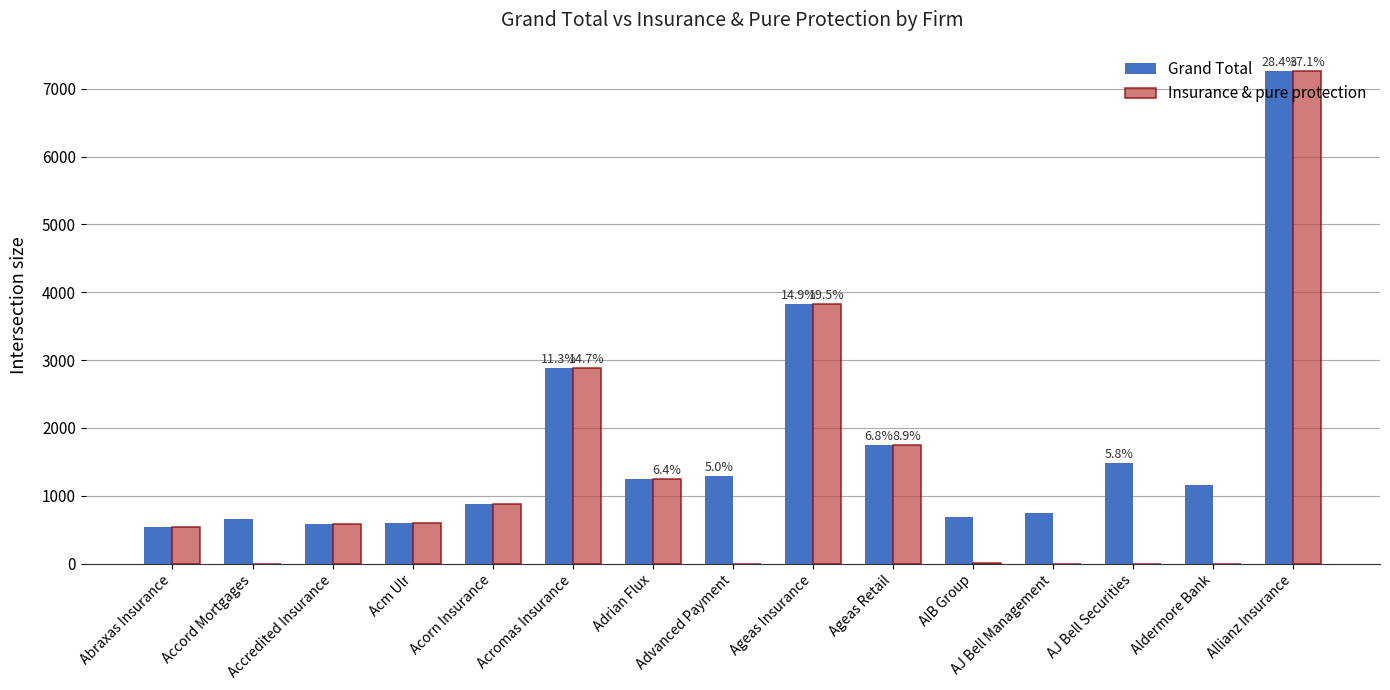

At which label is Insurance & pure protection closest to 3627?

Ageas Insurance